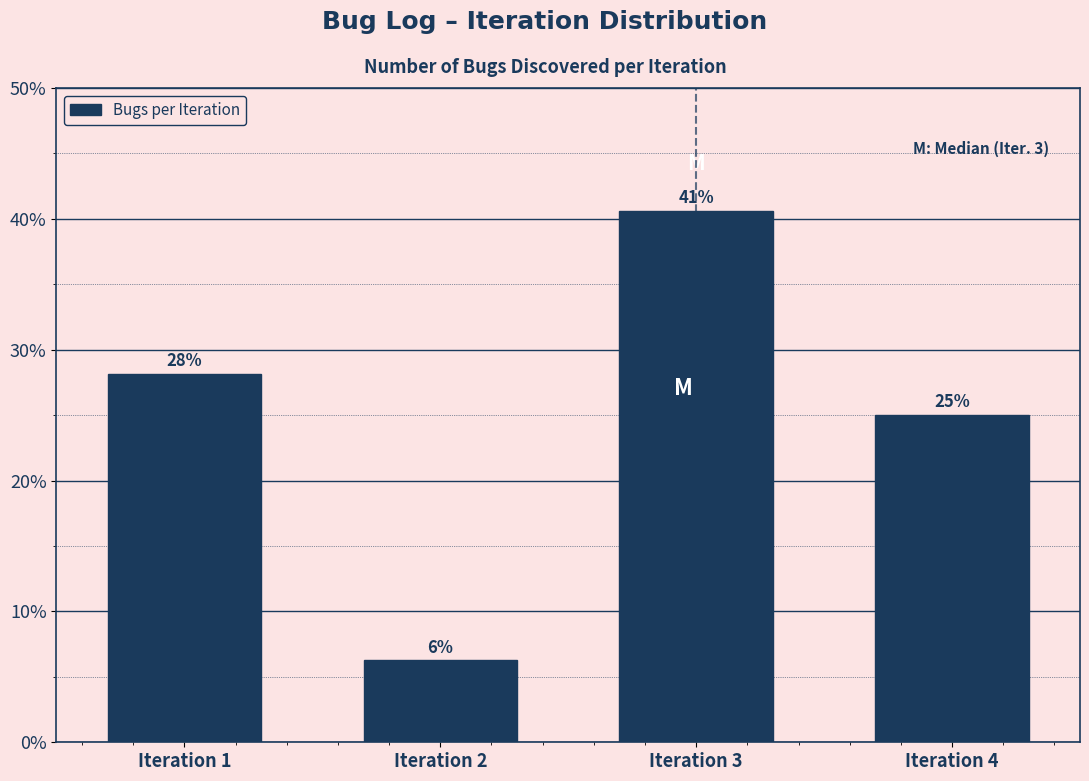

The chart shows a value of 25.0 at Iteration 4. True or false?

True